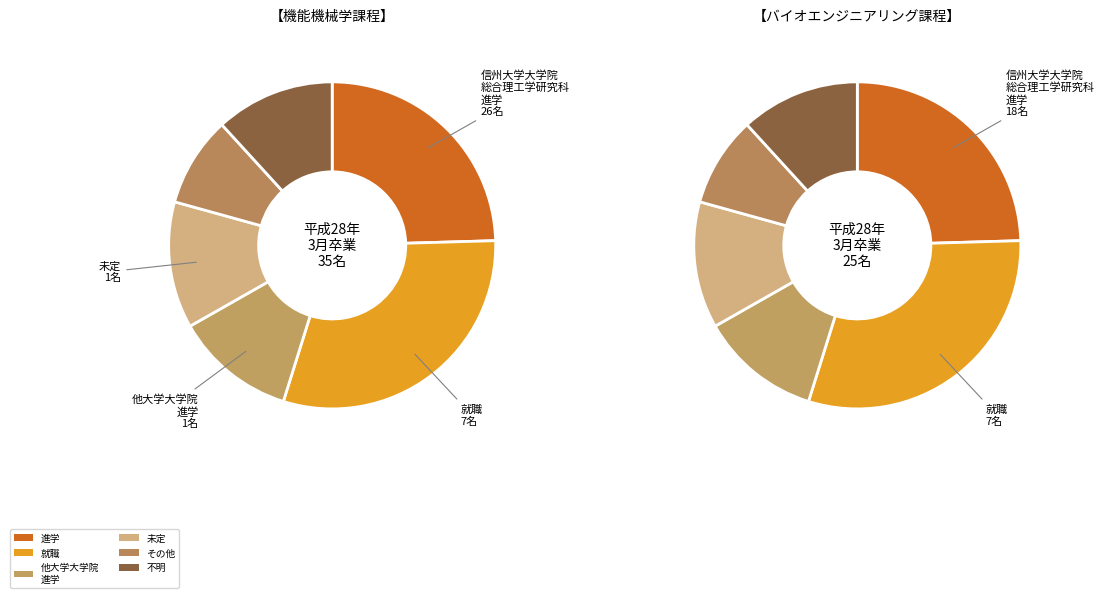

To the nearest percent, what is the difference between the largest and smallest slice percentages?

21%